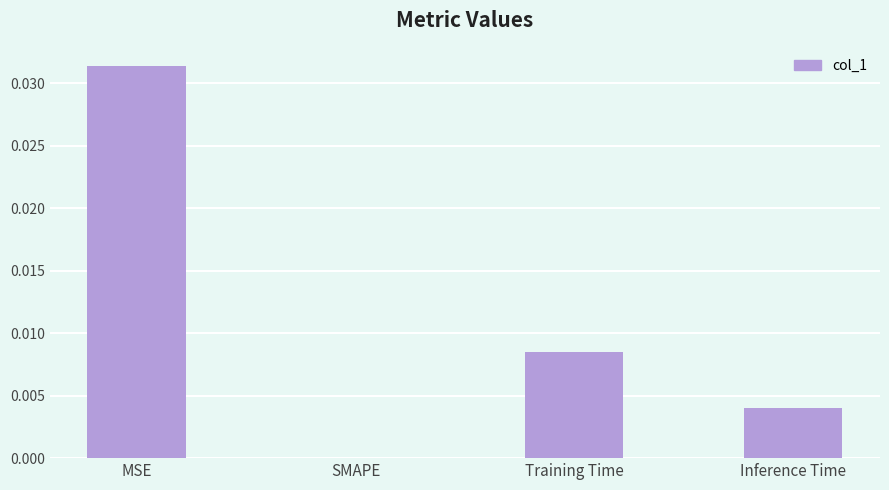

The value at Training Time is 0.0. True or false?

True